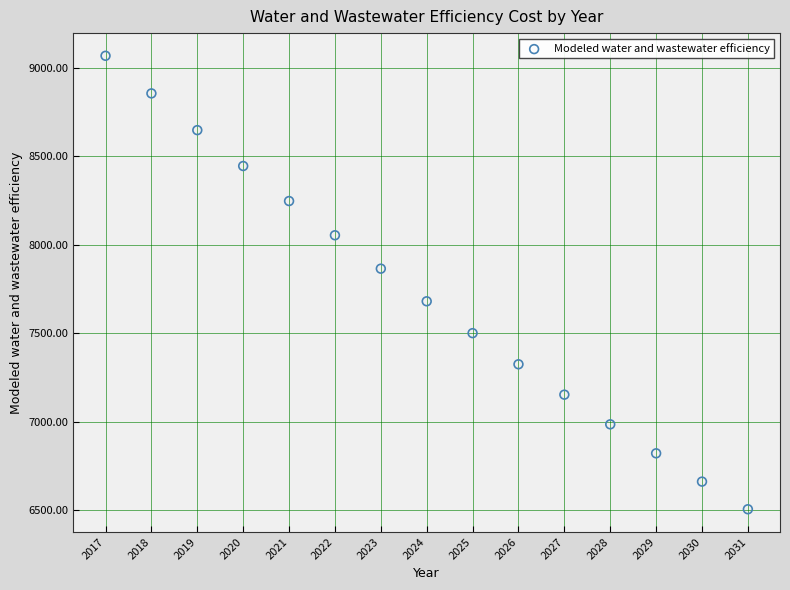

What is the range of X values (max minus min)?

14.0